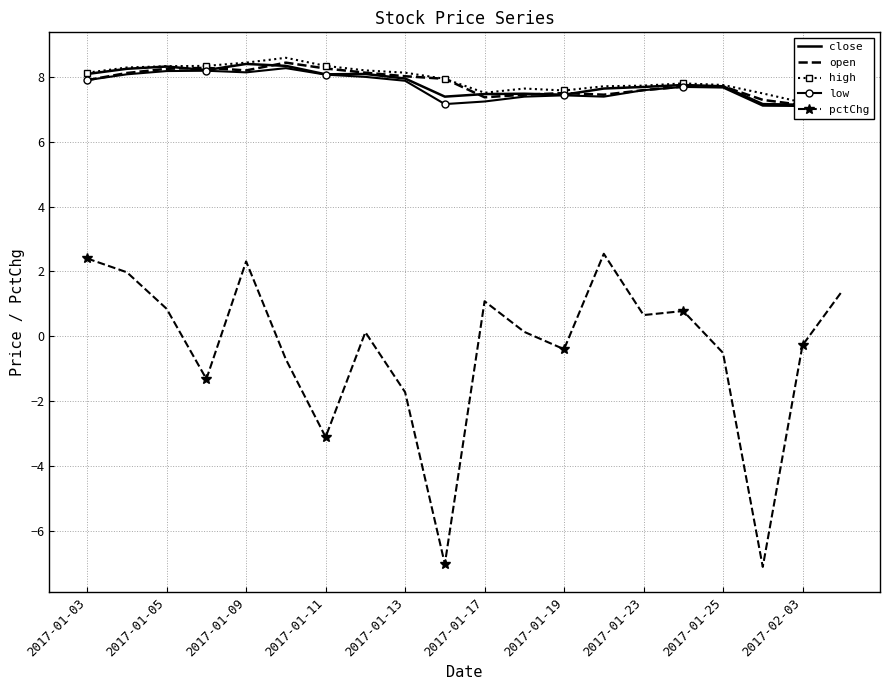

True or false: pctChg has a value of -0.3 at 2017-02-03.

True